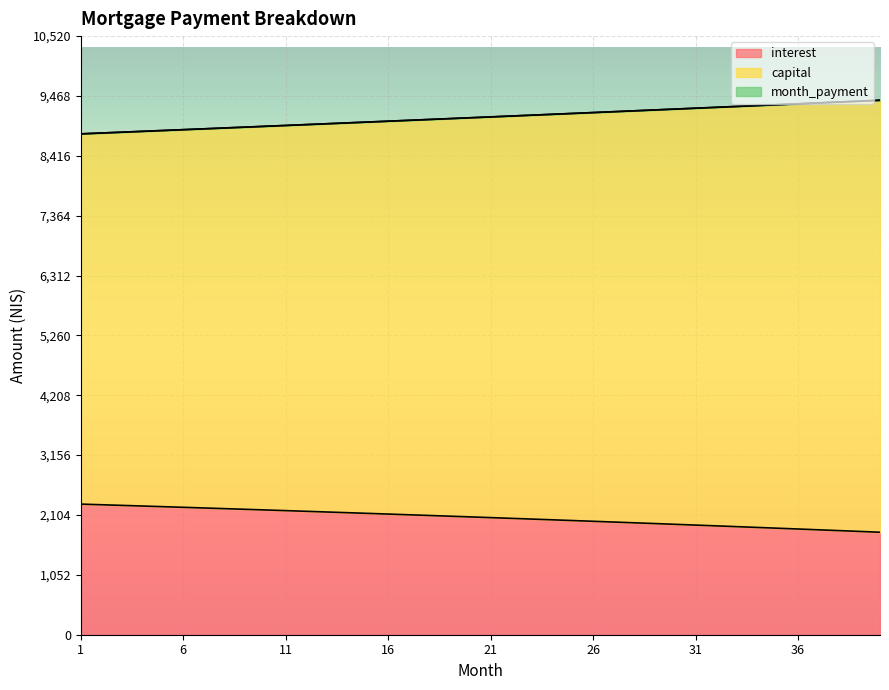

What is the difference between the maximum and minimum values in the interest series?

494.4